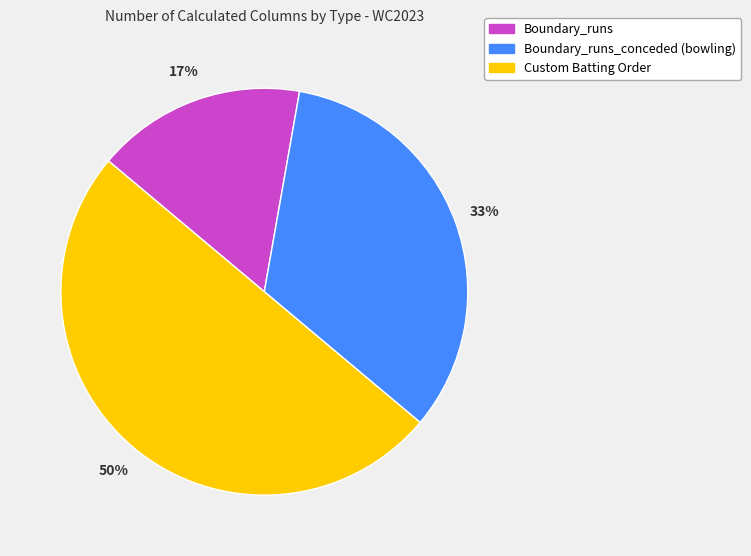

To the nearest percent, what is the average slice percentage?

33%